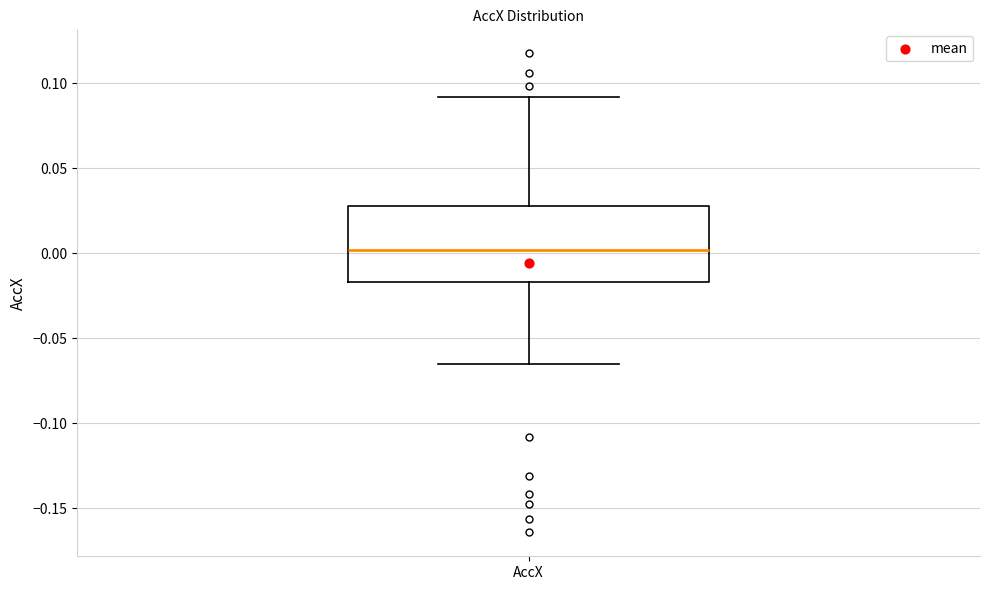

Where does the upper whisker of the box for AccX end on the y-axis? The values are not printed on the chart, so give them approximately, as read against the axis.

0.090